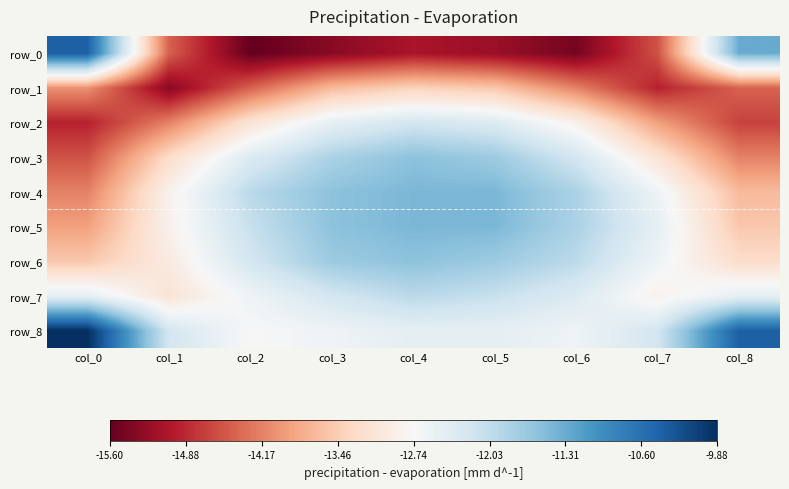

Which series has the largest total across all categories?

row_8